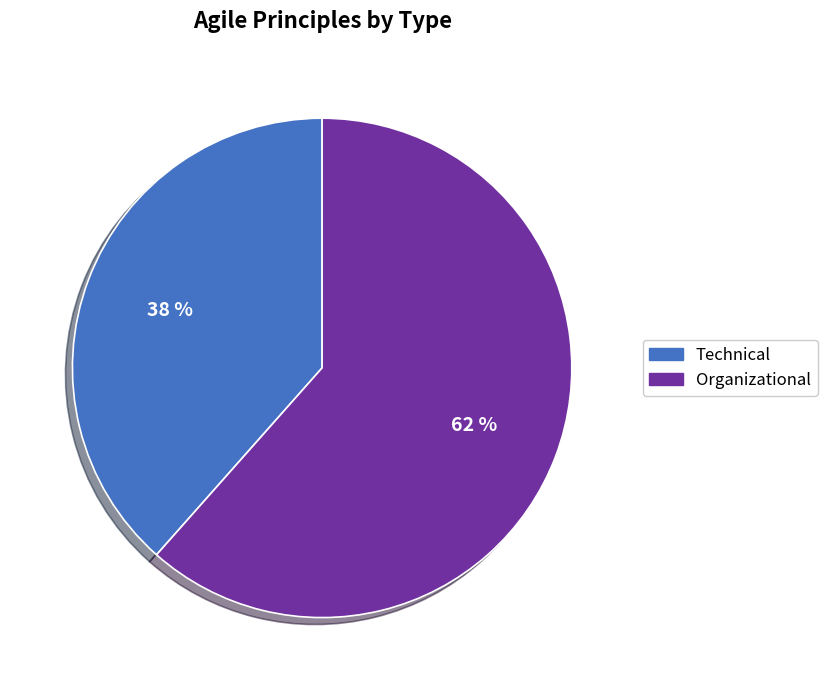

Between Organizational and Technical, which is larger?

Organizational